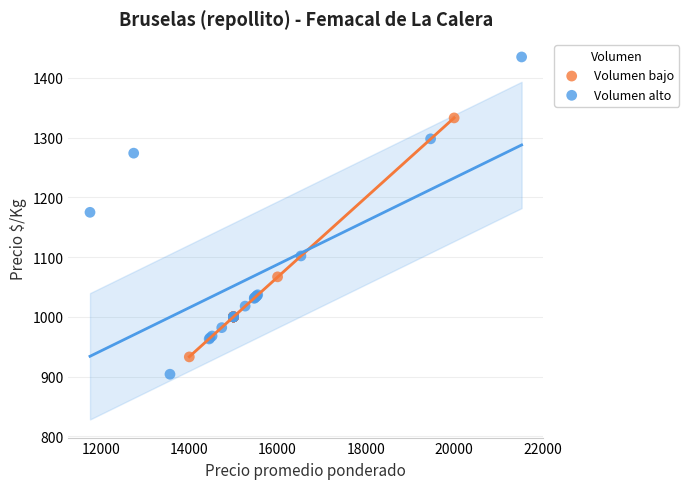

Which series reaches the maximum Y coordinate?

Volumen alto